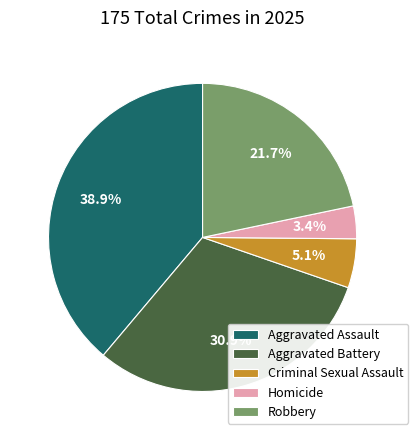

Count the number of slices in the pie.

5